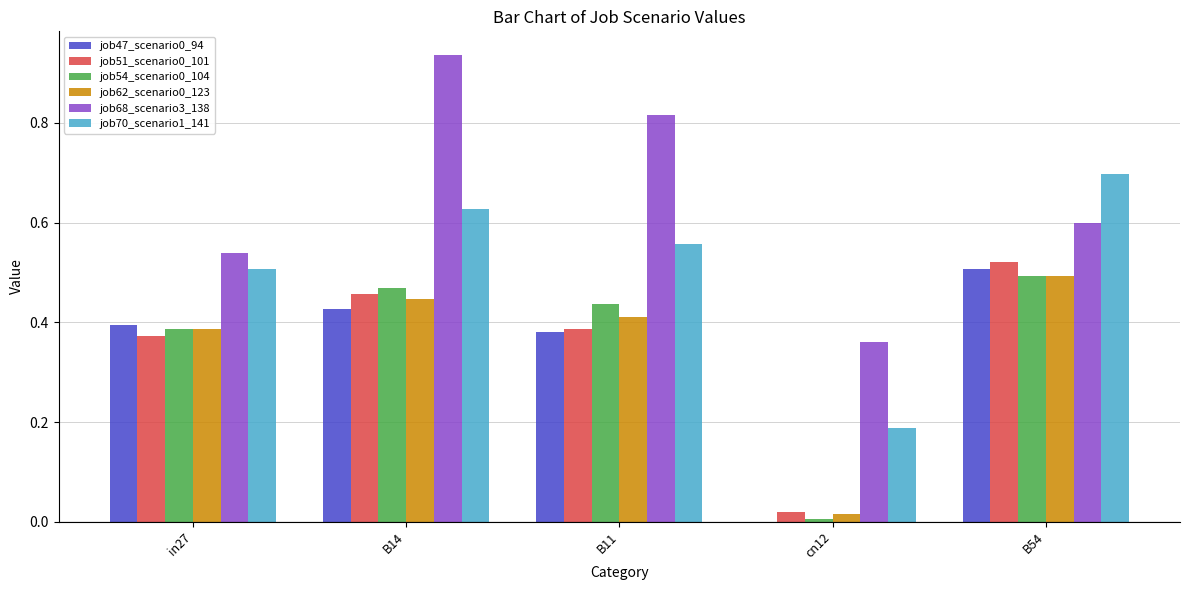

Which category has the highest value in the job47_scenario0_94 series?

B54